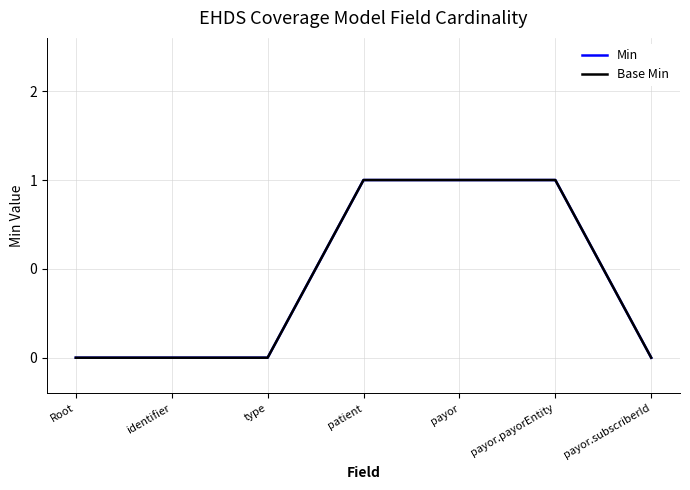

At which category is the sum across all series the highest?

patient